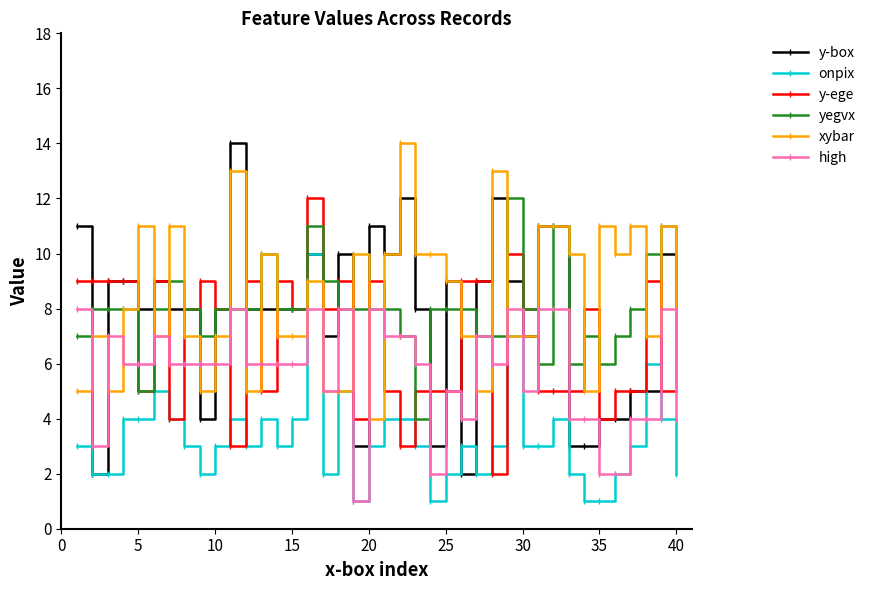

How many times do high and y-box cross each other?

8